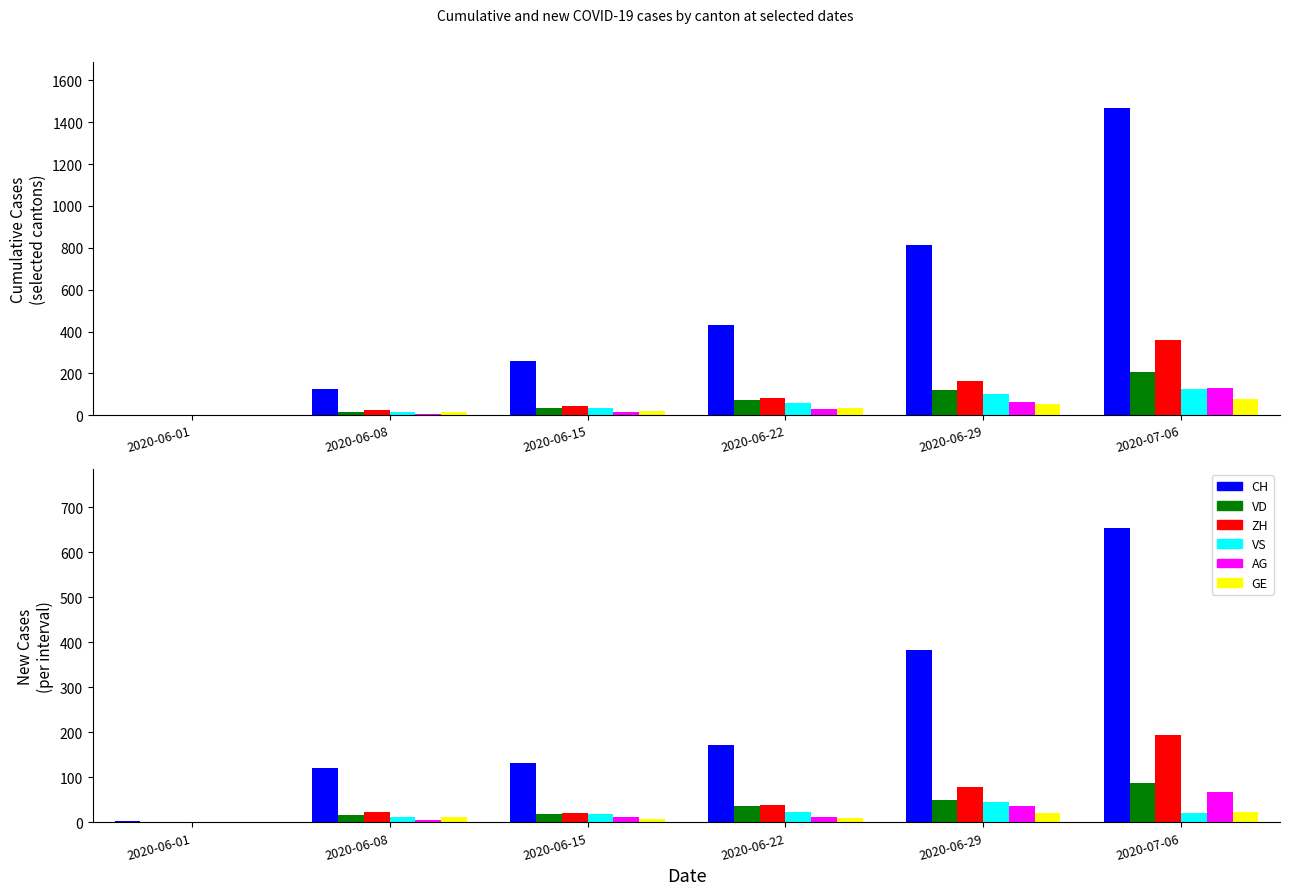

What is the difference between the second highest and second lowest values in the VD series?

34